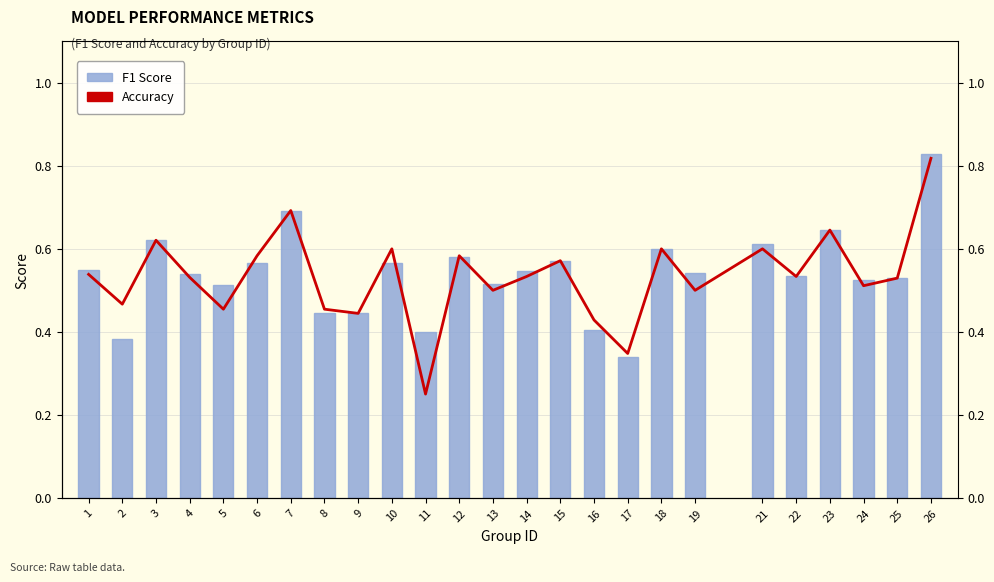

Reading left to right, transcribe all the data shown in this chart.

Accuracy: 0.5	0.5	0.6	0.5	0.5	0.6	0.7	0.5	0.4	0.6	0.2	0.6	0.5	0.5	0.6	0.4	0.3	0.6	0.5	0.6	0.5	0.6	0.5	0.5	0.8
F1 Score: 0.5	0.4	0.6	0.5	0.5	0.6	0.7	0.4	0.4	0.6	0.4	0.6	0.5	0.5	0.6	0.4	0.3	0.6	0.5	0.6	0.5	0.6	0.5	0.5	0.8